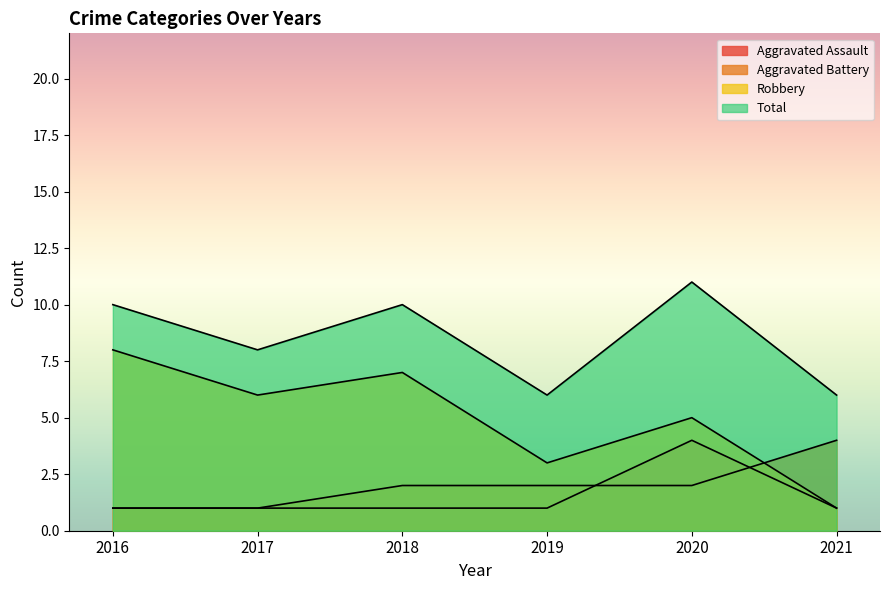

True or false: Robbery and Aggravated Assault cross at least once.

False